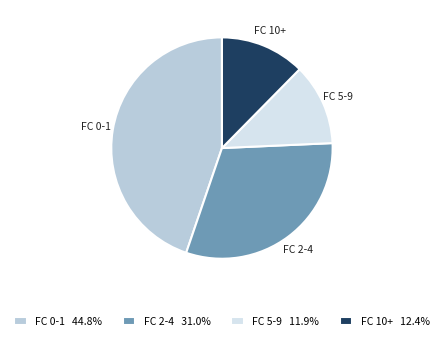

Does FC 5-9 11.9% account for over 50% of the chart?

No